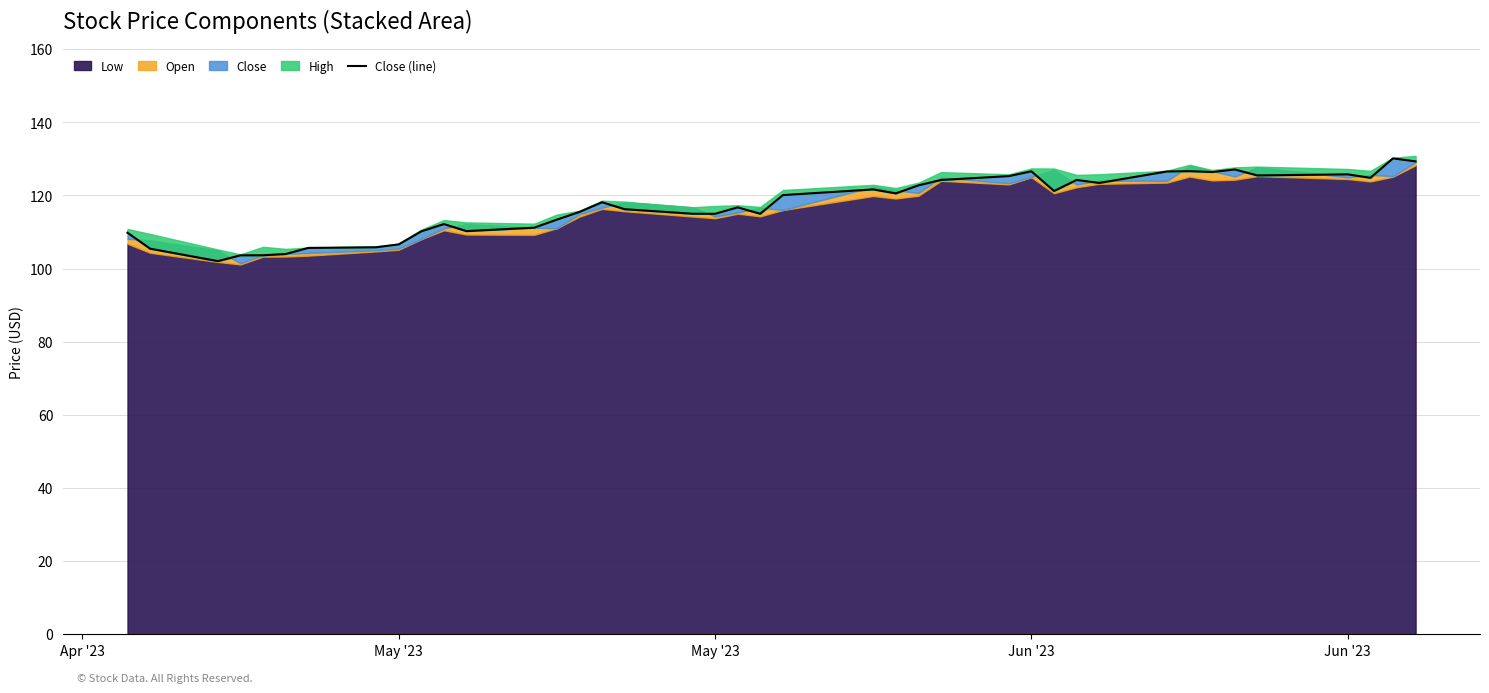

What is the sum of all values?

4688.1